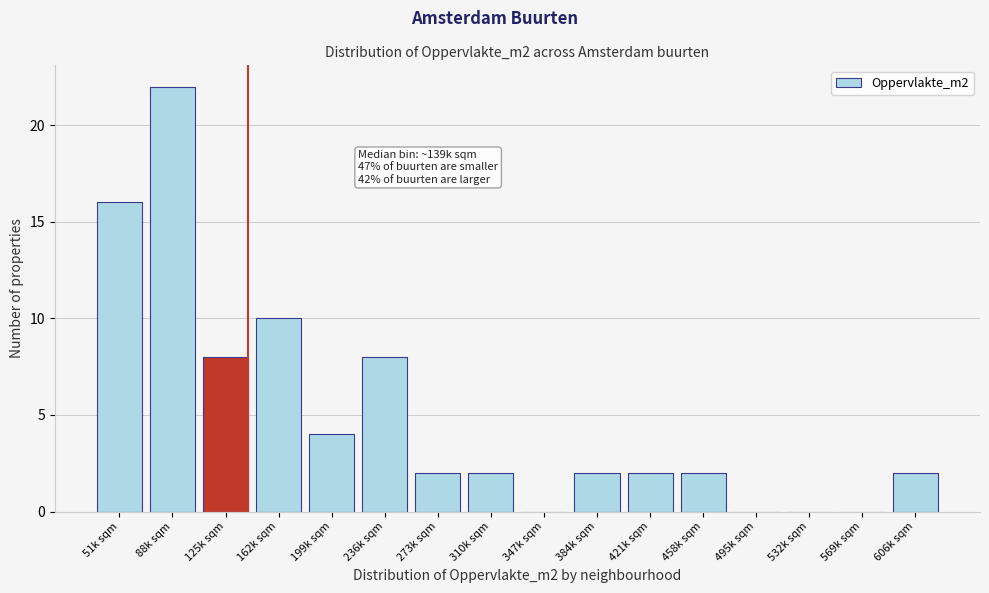

Reading left to right, extract all data points from this chart.

51k sqm=16	88k sqm=22	125k sqm=8	162k sqm=10	199k sqm=4	236k sqm=8	273k sqm=2	310k sqm=2	347k sqm=0	384k sqm=2	421k sqm=2	458k sqm=2	495k sqm=0	532k sqm=0	569k sqm=0	606k sqm=2